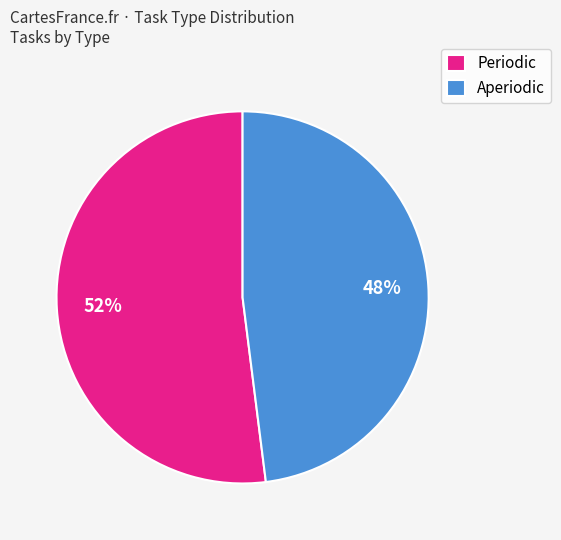

Rank the categories by value from highest to lowest.

Periodic, Aperiodic